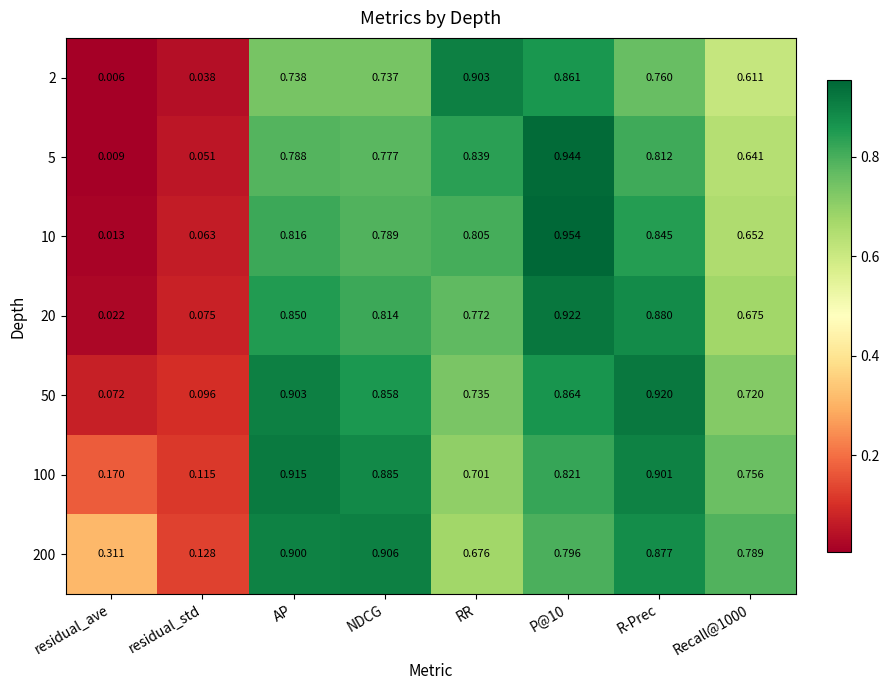

Which series changed the most between NDCG and R-Prec?

20